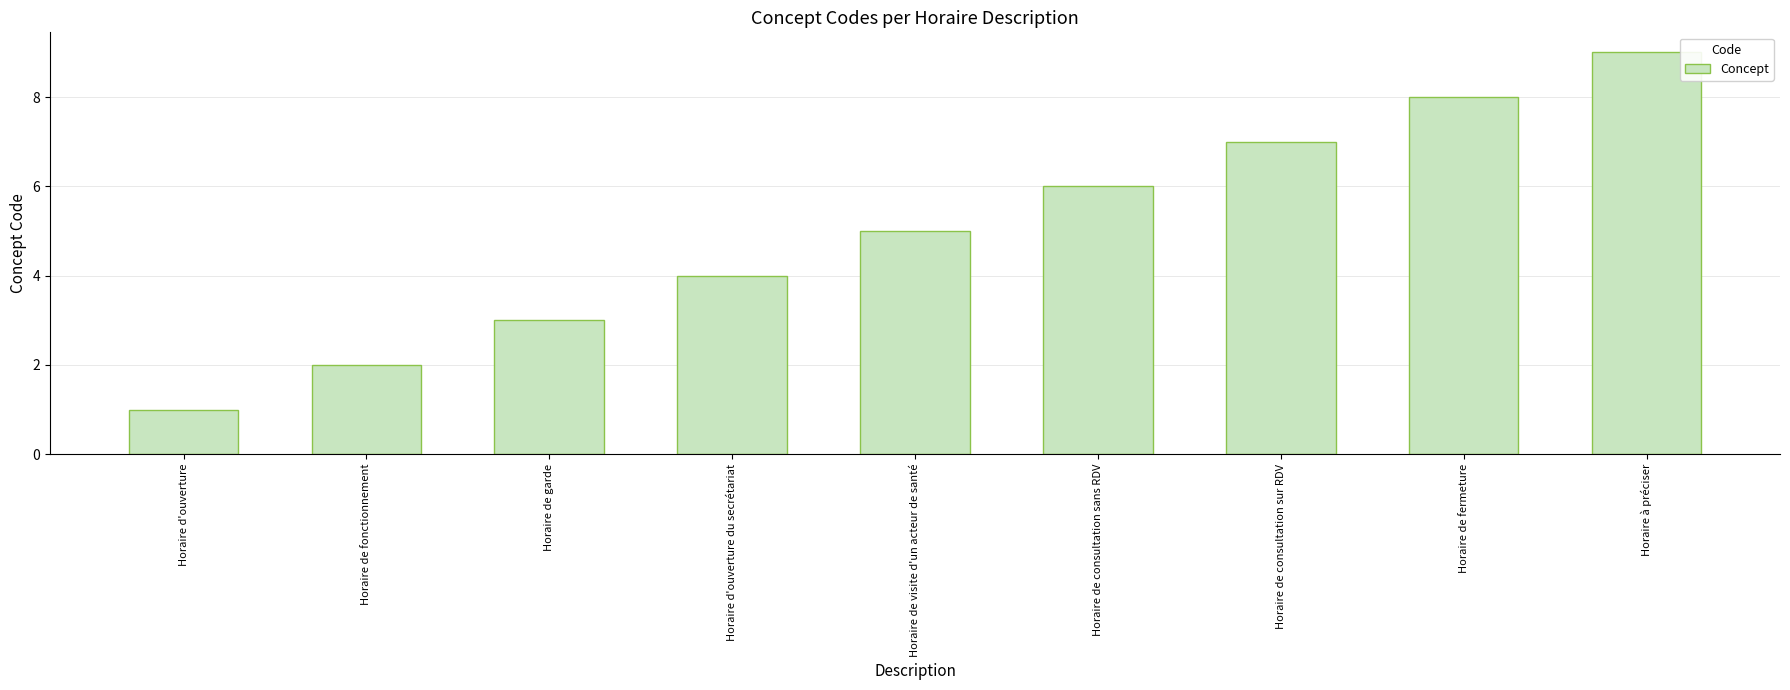

List the labels in order of value, smallest first.

Horaire d'ouverture, Horaire de fonctionnement, Horaire de garde, Horaire d'ouverture du secrétariat, Horaire de visite d'un acteur de santé, Horaire de consultation sans RDV, Horaire de consultation sur RDV, Horaire de fermeture, Horaire à préciser